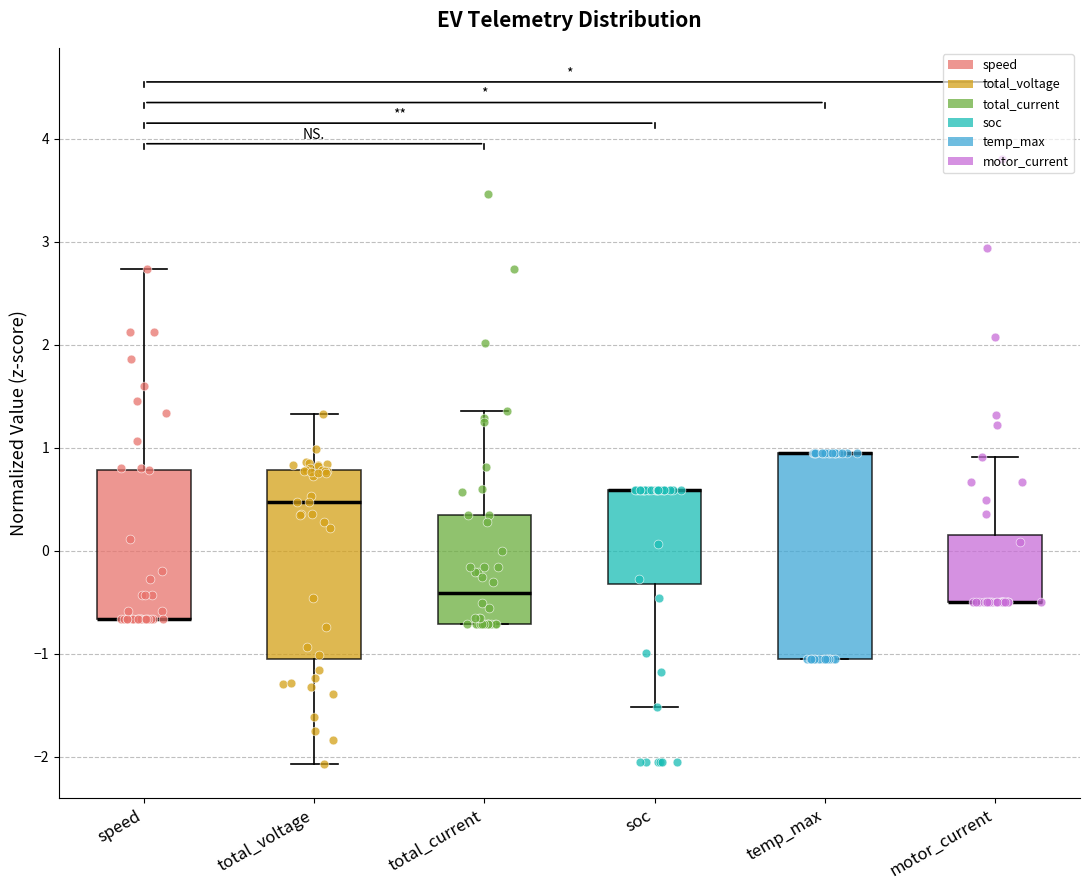

Reading left to right, transcribe this box plot: for each box, give where its median line is, the range the box spans, and where its two whiskers end, as read against the y-axis. The values are not printed on the chart, so give them approximately, as read against the axis.

speed: median -0.7 (drawn on the box's lower edge), box -0.7 to 0.8, whiskers -0.7 to 2.7
total_voltage: median 0.5, box -1.1 to 0.8, whiskers -2.1 to 1.3
total_current: median -0.4, box -0.7 to 0.3, whiskers -0.7 to 1.4
soc: median 0.6 (drawn on the box's upper edge), box -0.3 to 0.6, whiskers -1.5 to 0.6
temp_max: median 1.0 (drawn on the box's upper edge), box -1.1 to 1.0, whiskers -1.1 to 1.0
motor_current: median -0.5 (drawn on the box's lower edge), box -0.5 to 0.2, whiskers -0.5 to 0.9